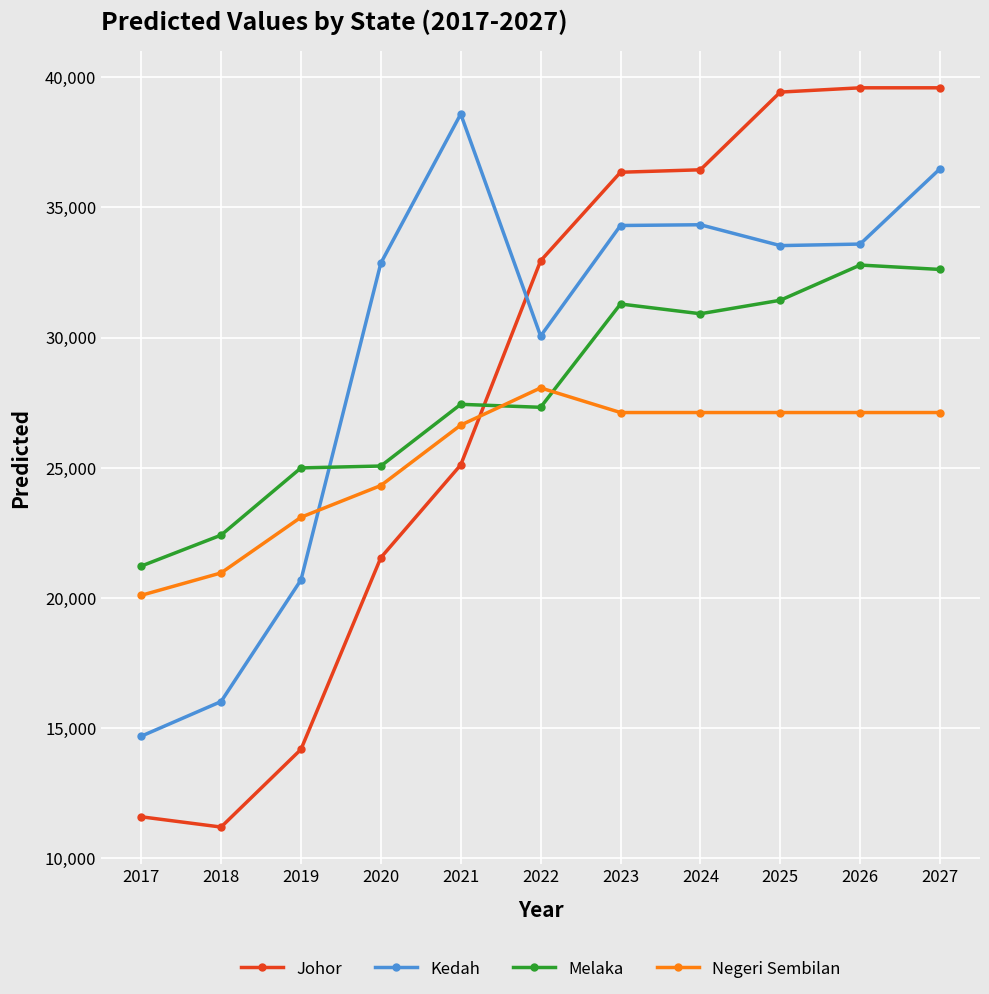

What is the approximate value of Negeri Sembilan at 2022?

28068.3